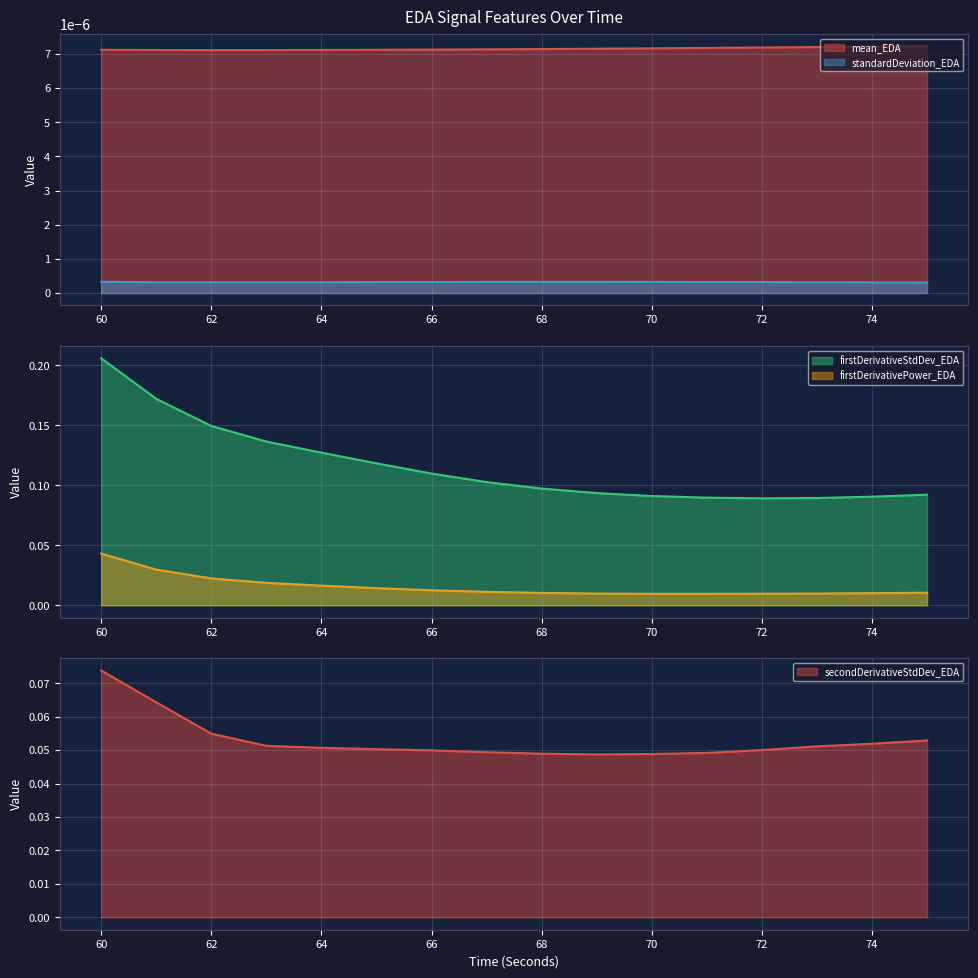

True or false: firstDerivativePower_EDA and firstDerivativeStdDev_EDA cross at least once.

False